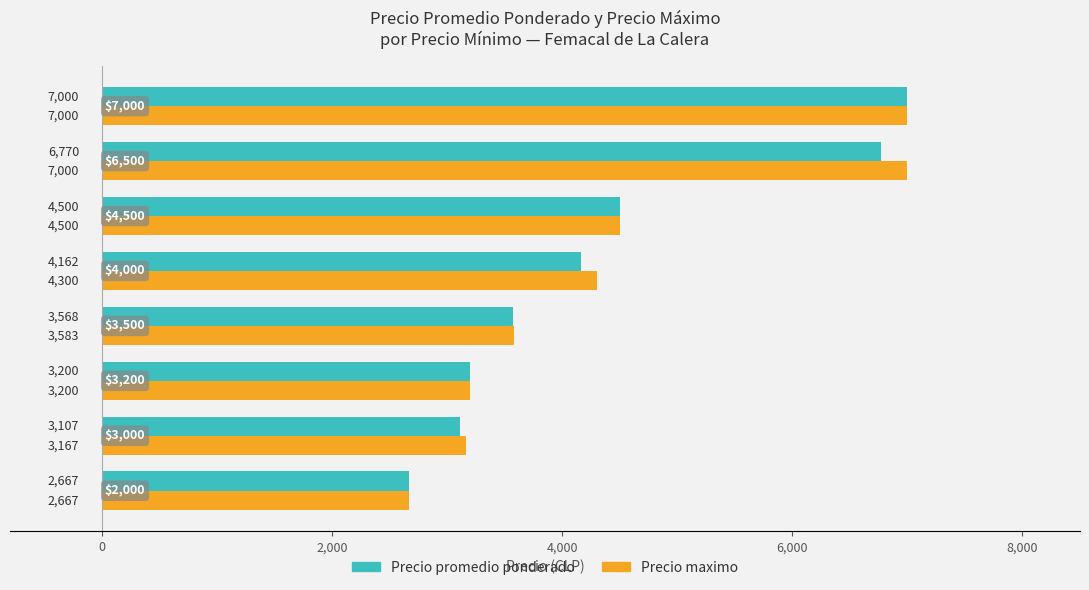

What is the greatest value displayed?

7000